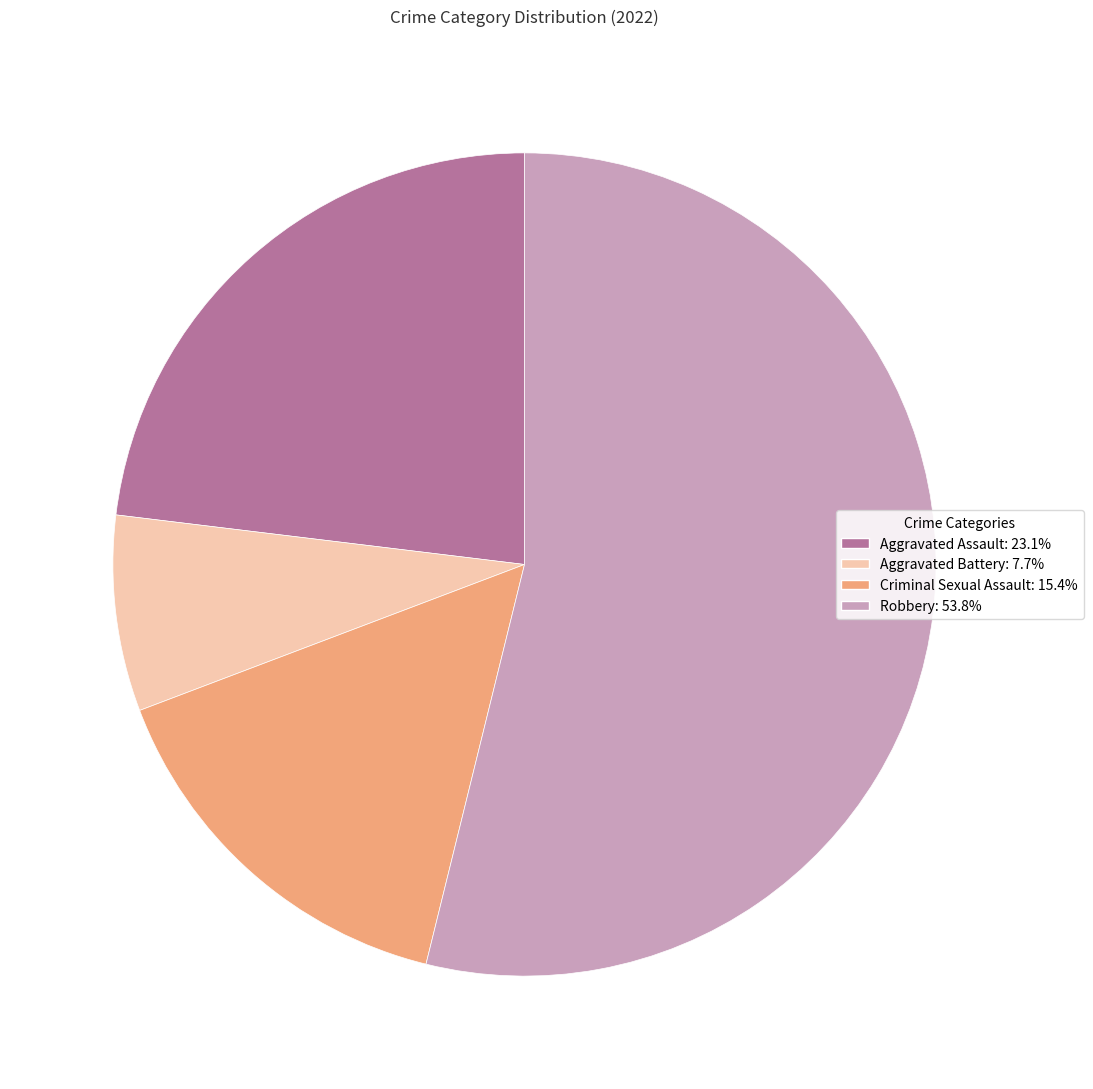

Between Robbery and Aggravated Battery, which is larger?

Robbery